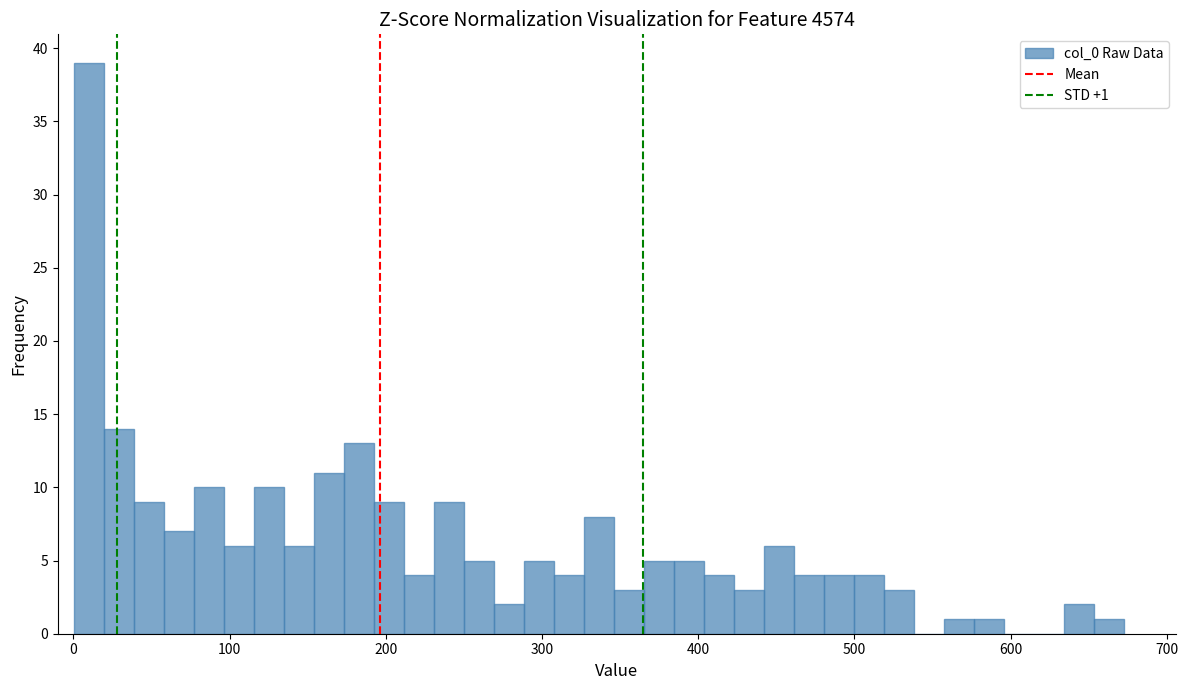

Around what value on the x-axis is the tallest bar? Give the approximate position of its centre, as read against the axis.

10